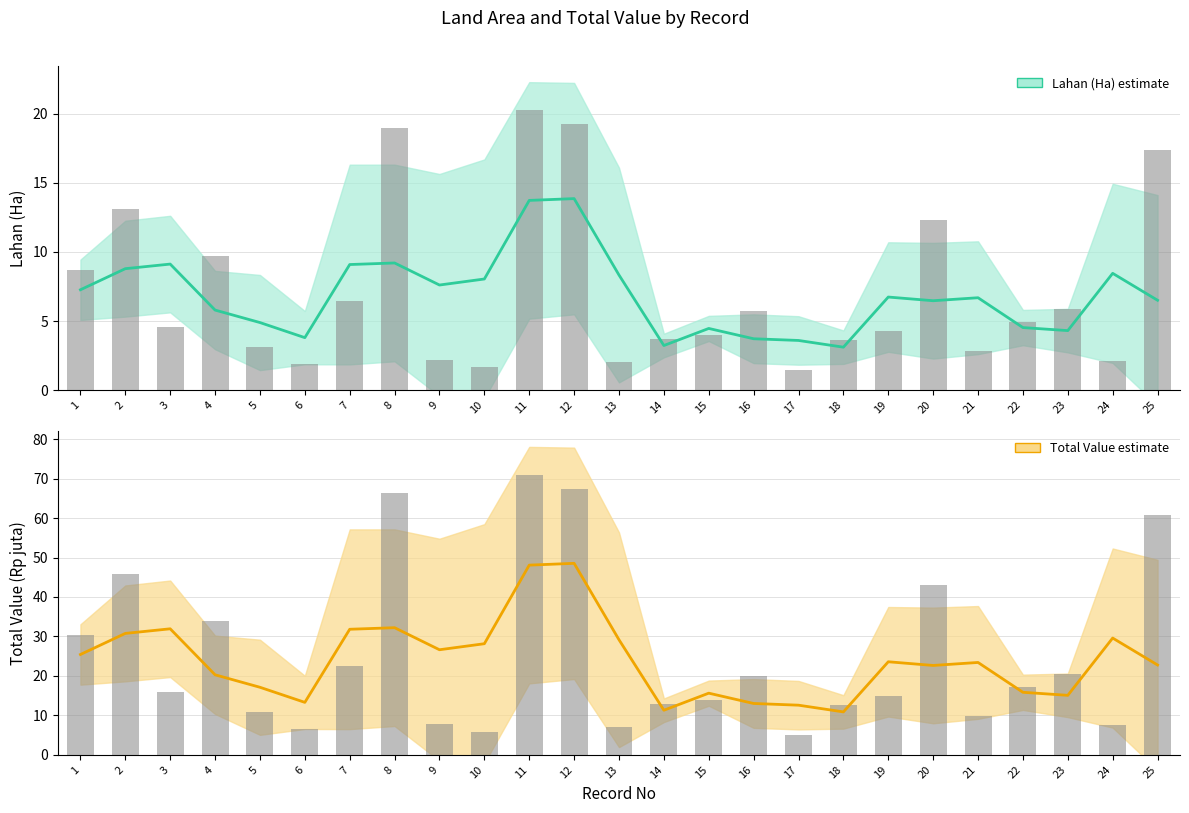

Between 16 and 9, which is larger?

16